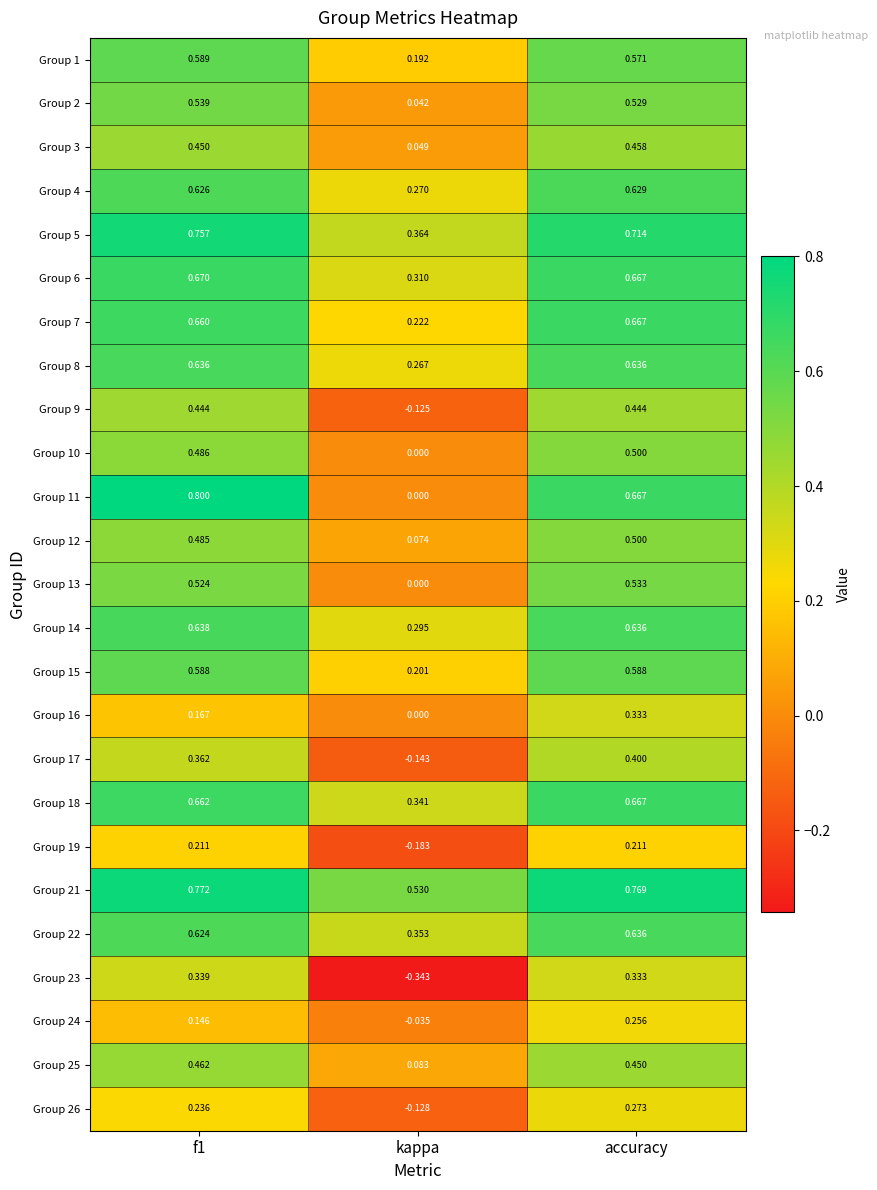

Which category has the lowest value across all series?

kappa